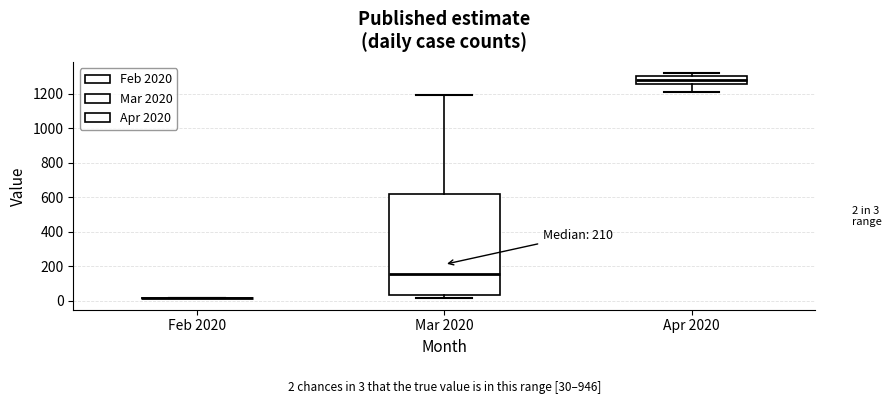

Which box is the tallest, from its lower edge to its upper edge?

Mar 2020